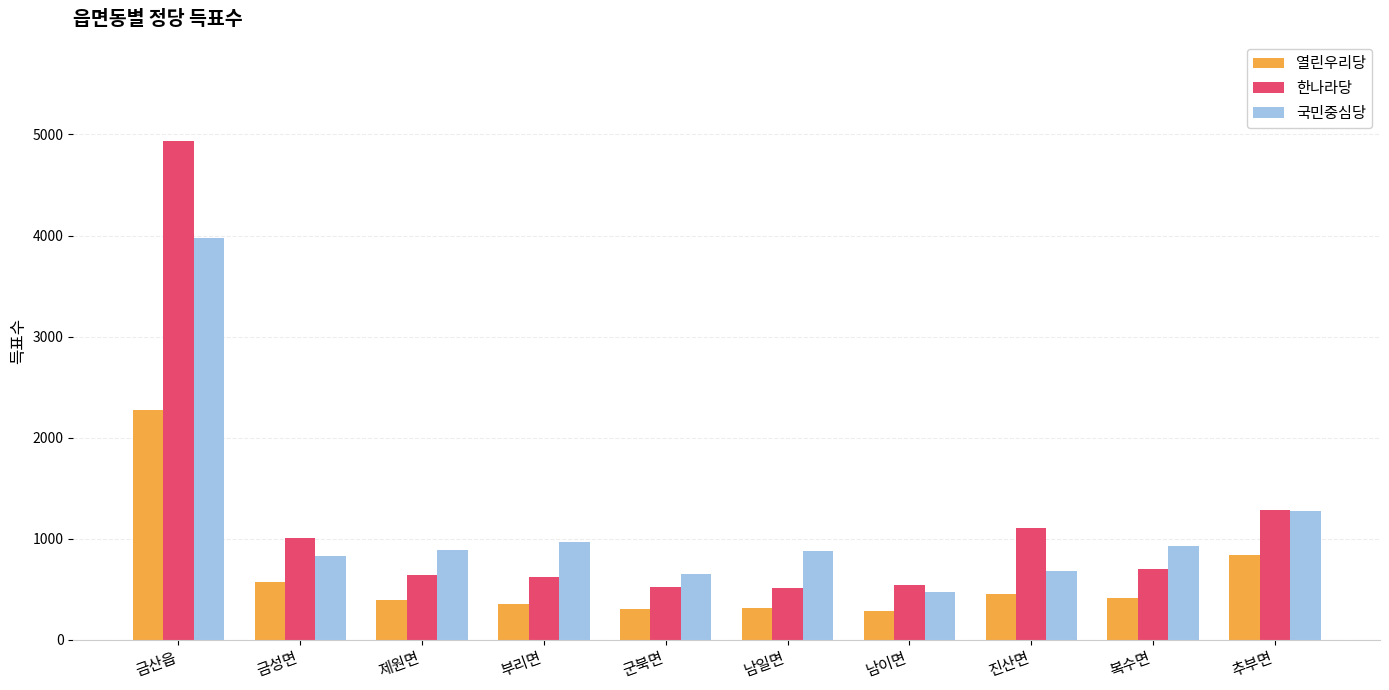

Between 금성면 and 부리면, which series saw the biggest shift?

한나라당